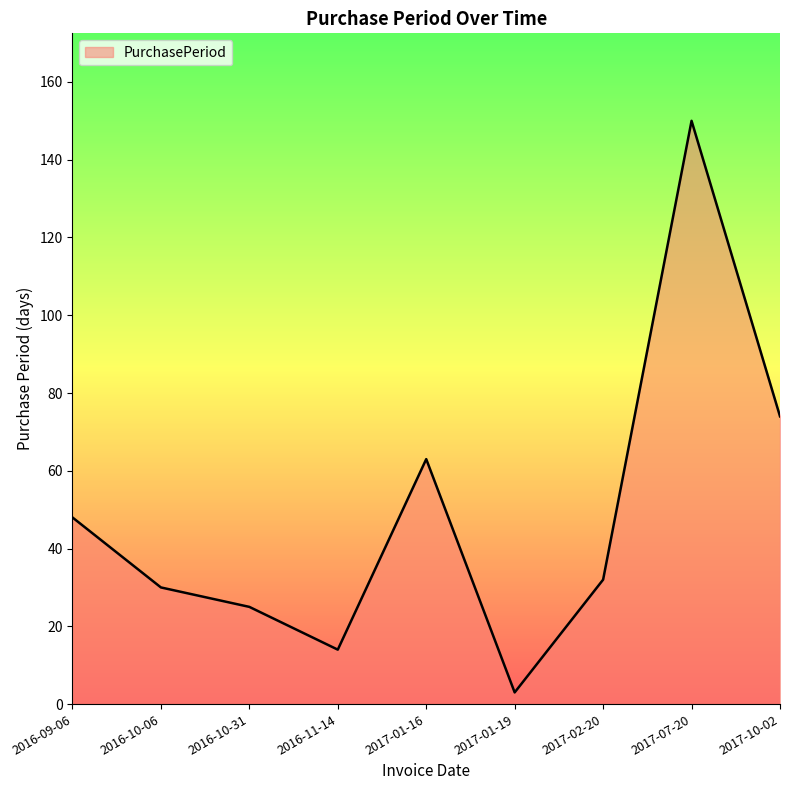

What is the sum of the values at 2016-09-06 and 2017-10-02?

122